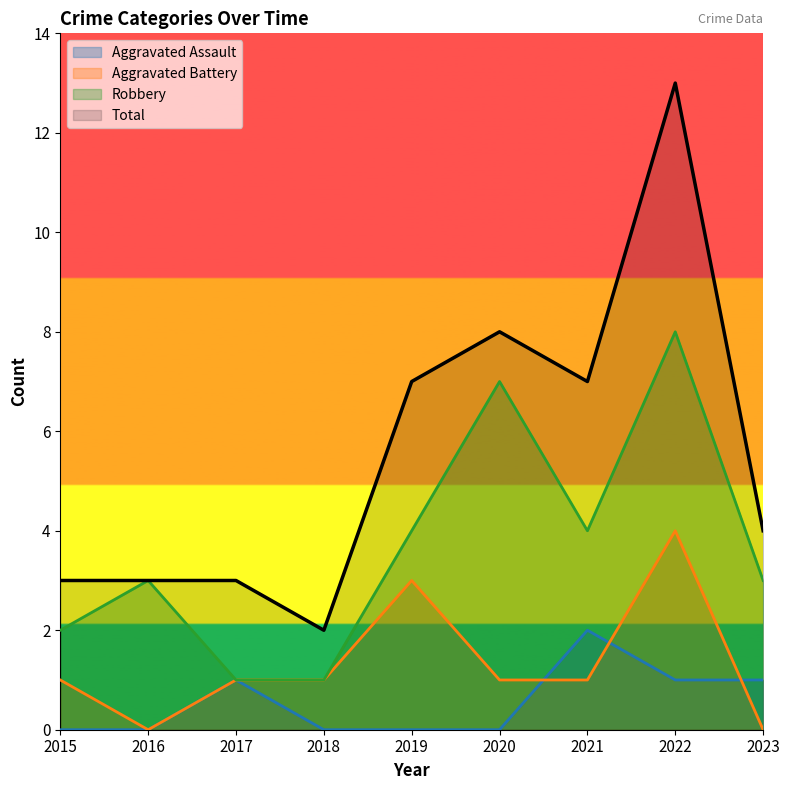

What is the average value of the Aggravated Battery series?

1